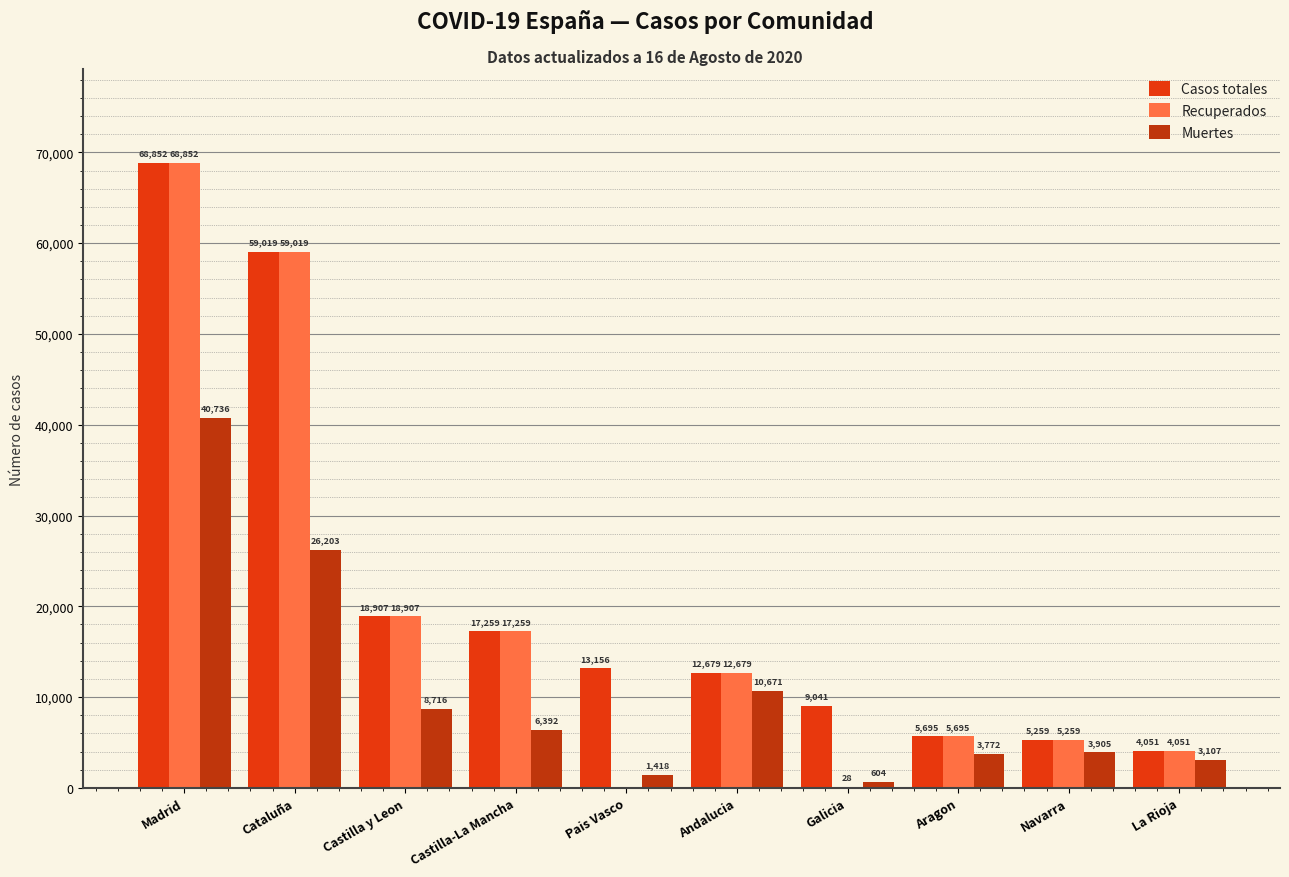

What are all the series names shown in the legend?

Casos totales, Recuperados, Muertes